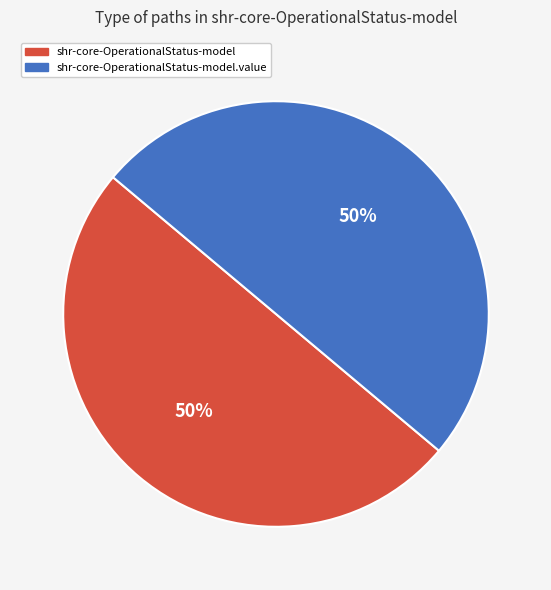

How many slices are in this pie chart?

2